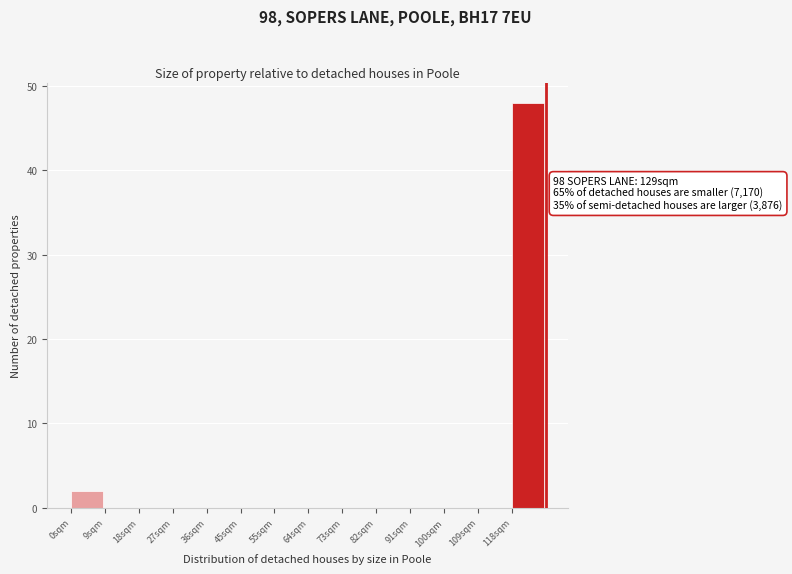

Reading left to right, transcribe all the data shown in this chart.

0sqm=2	9sqm=0	18sqm=0	27sqm=0	36sqm=0	45sqm=0	55sqm=0	64sqm=0	73sqm=0	82sqm=0	91sqm=0	100sqm=0	109sqm=0	118sqm=48